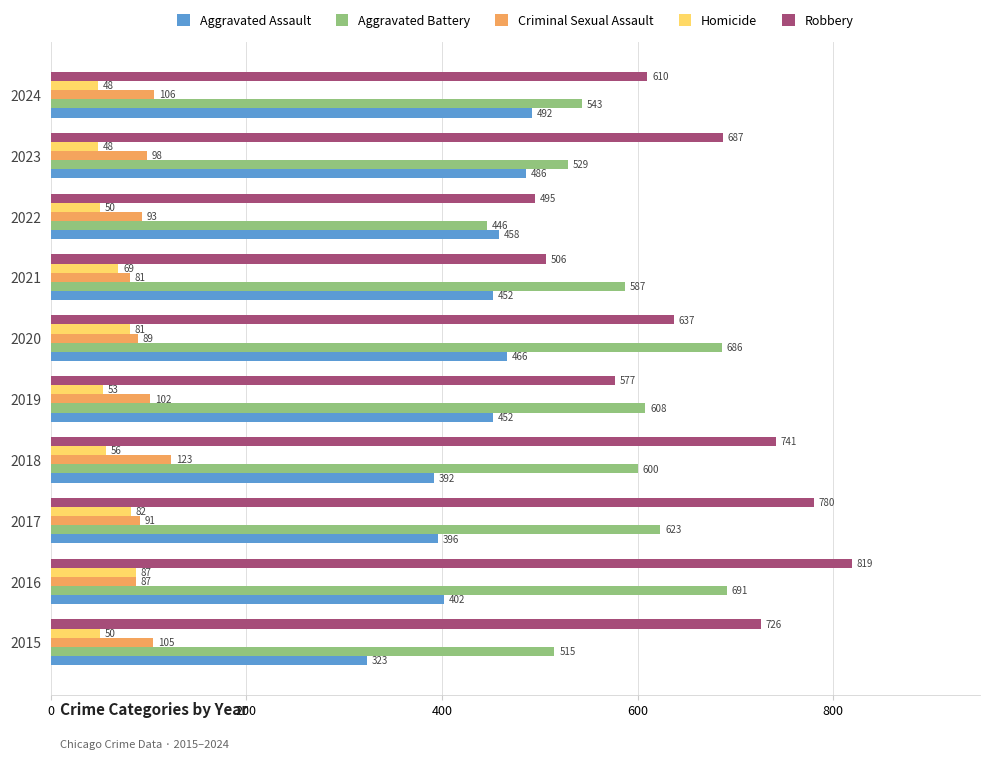

Count the number of categories in the chart.

10